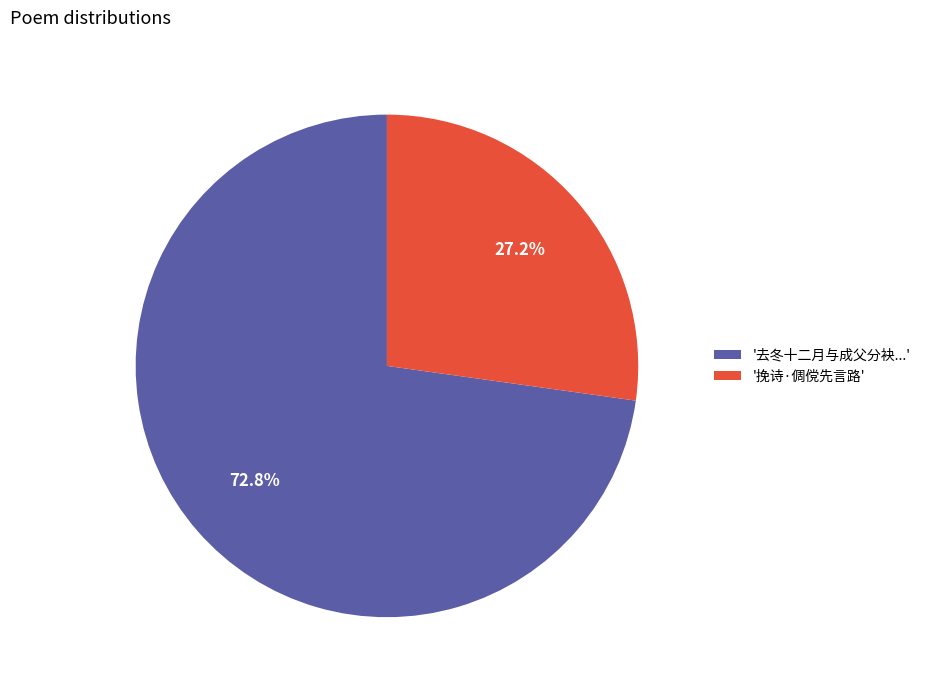

Does any single category account for the majority?

Yes